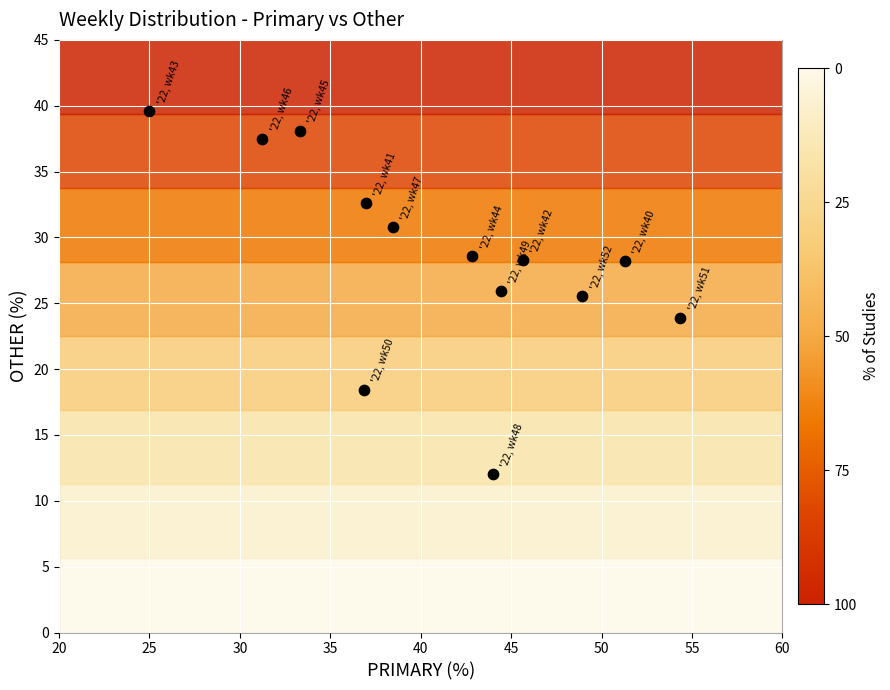

What is the range of Y values (max minus min)?

27.6